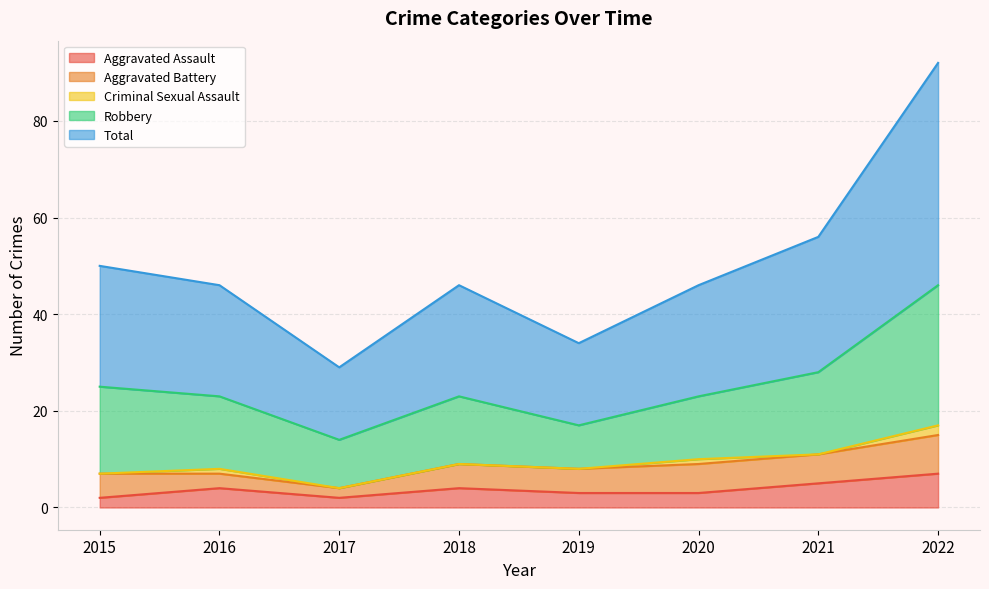

At how many categories does at least one series exceed 27?

2